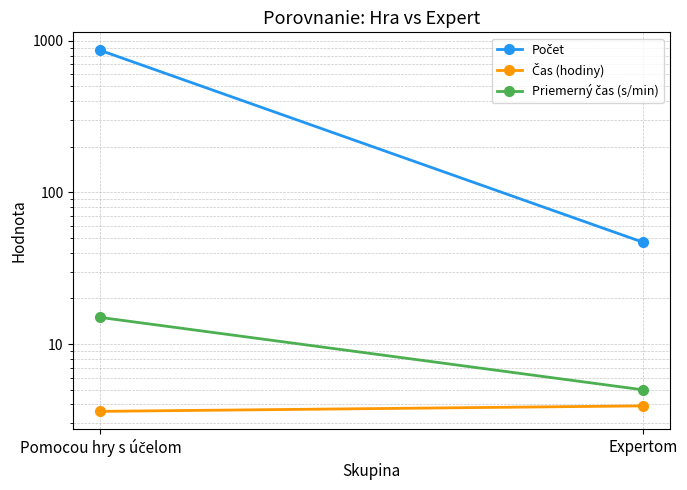

Which series has the largest range (max minus min)?

Počet